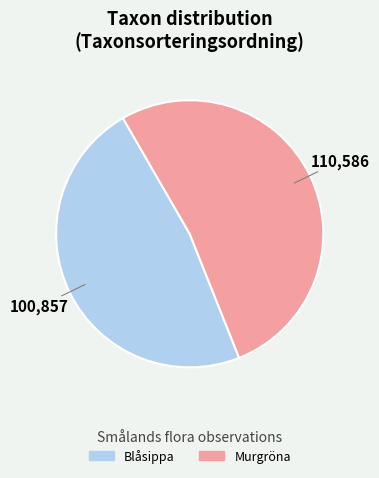

Is there a majority slice in this chart?

Yes